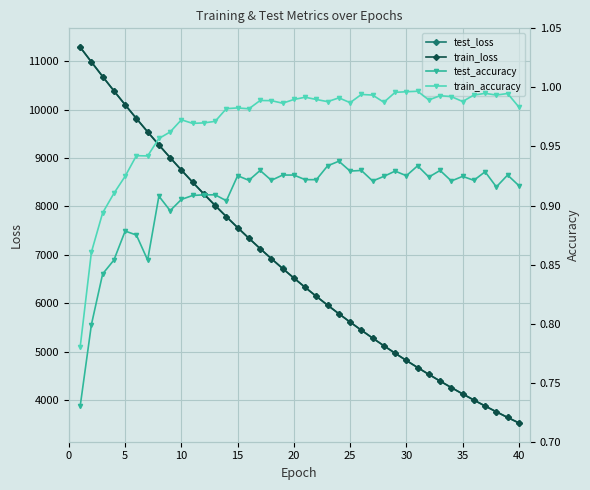

True or false: test_loss and test_accuracy intersect in this chart.

False